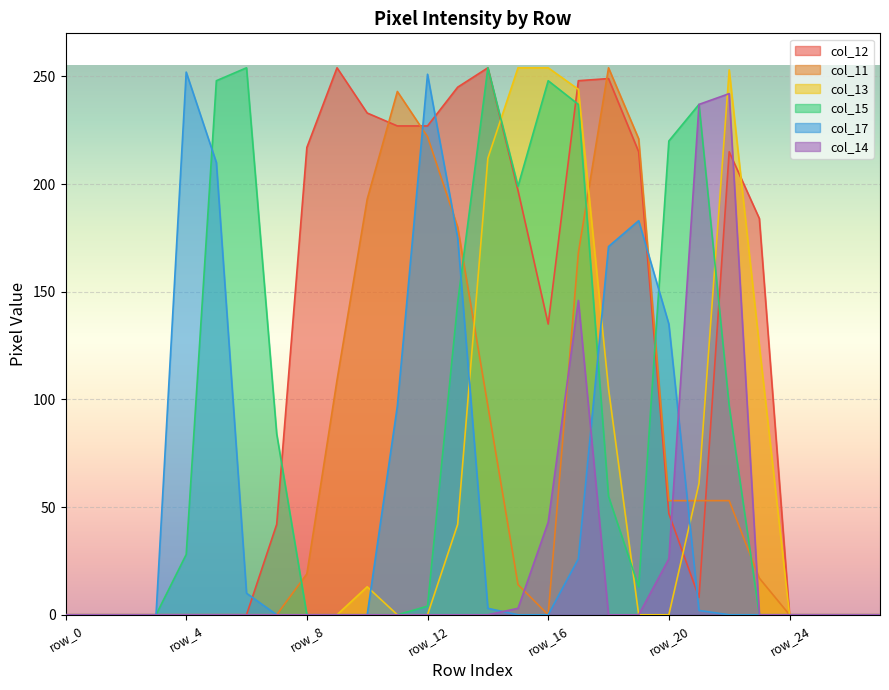

True or false: col_15 has a value of 237 at row_17.

True